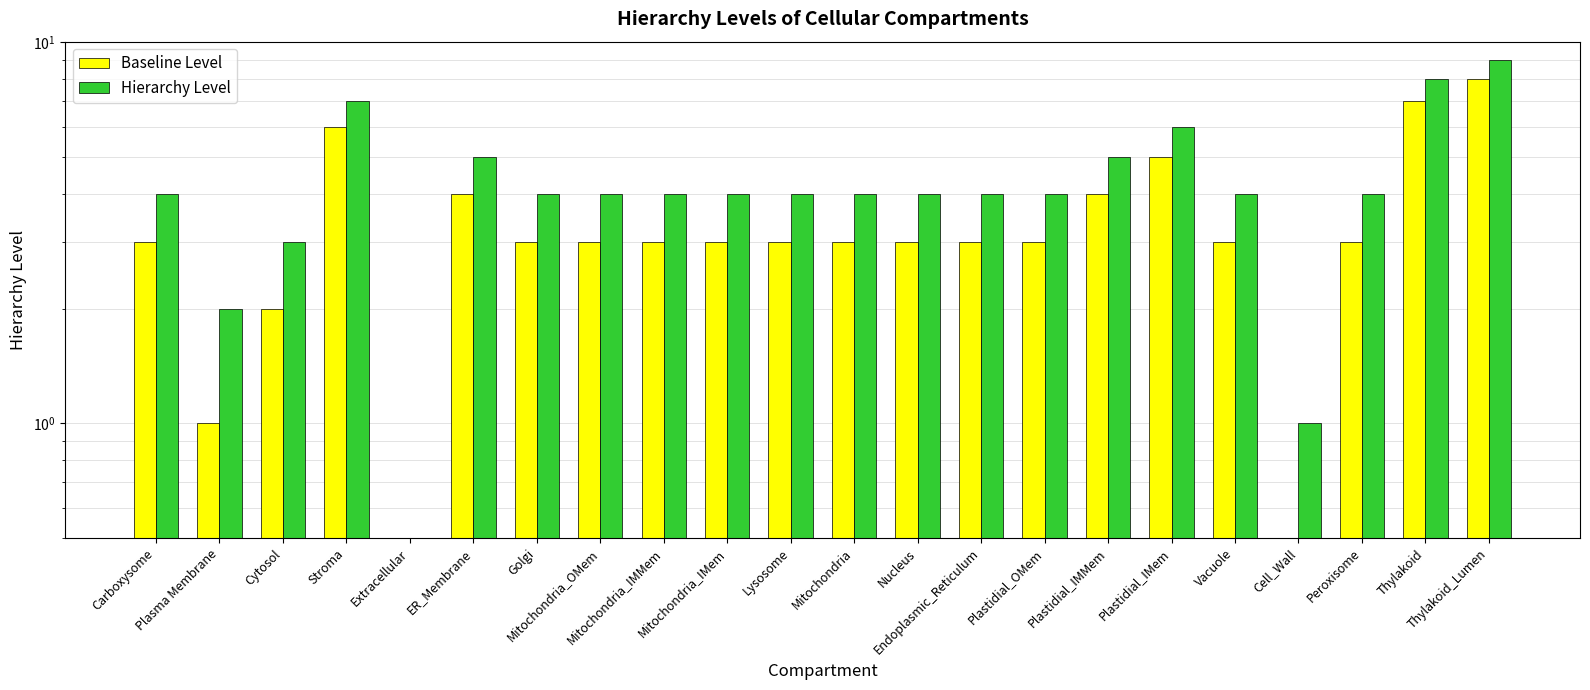

What is the average value of the Baseline Level series?

3